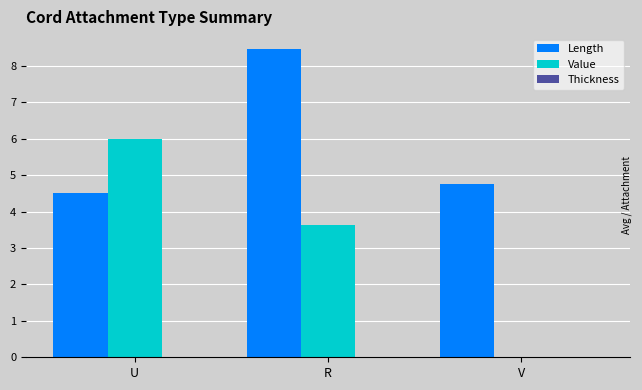

How many Length values are between 4 and 8?

2